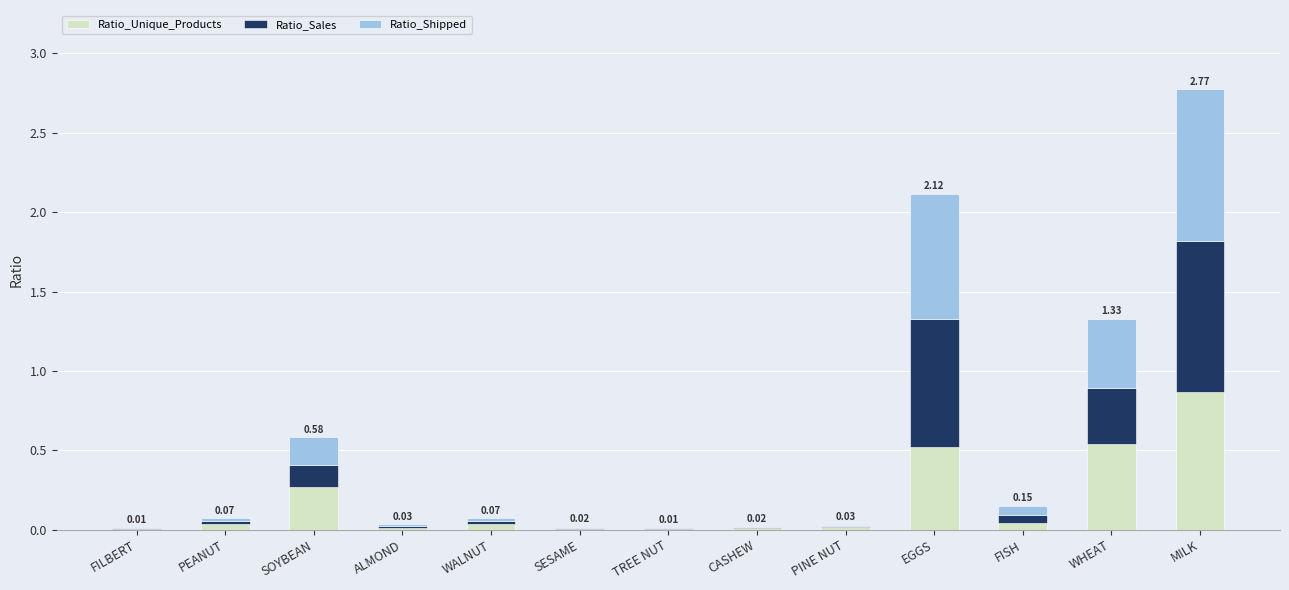

What is the total value across all series at SOYBEAN?

0.6